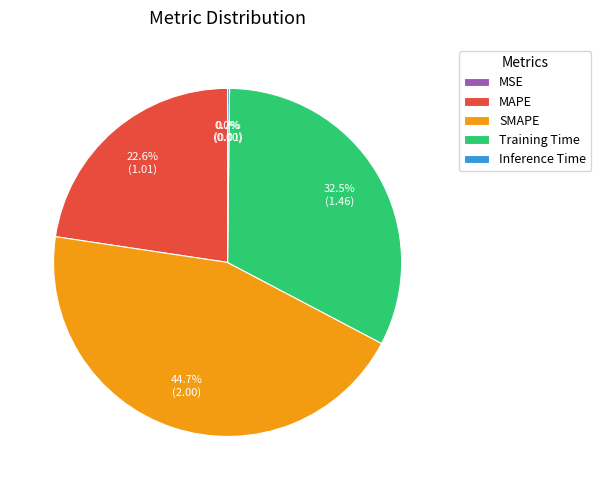

The SMAPE slice represents 45% of the pie. True or false?

True